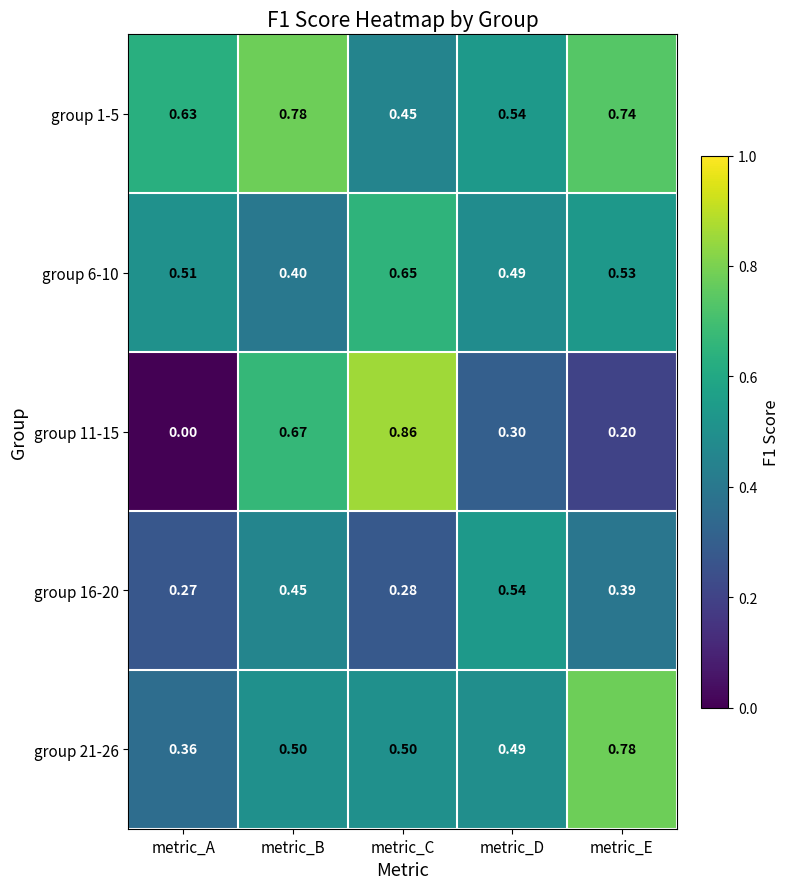

At which category is the sum across all series the highest?

metric_B